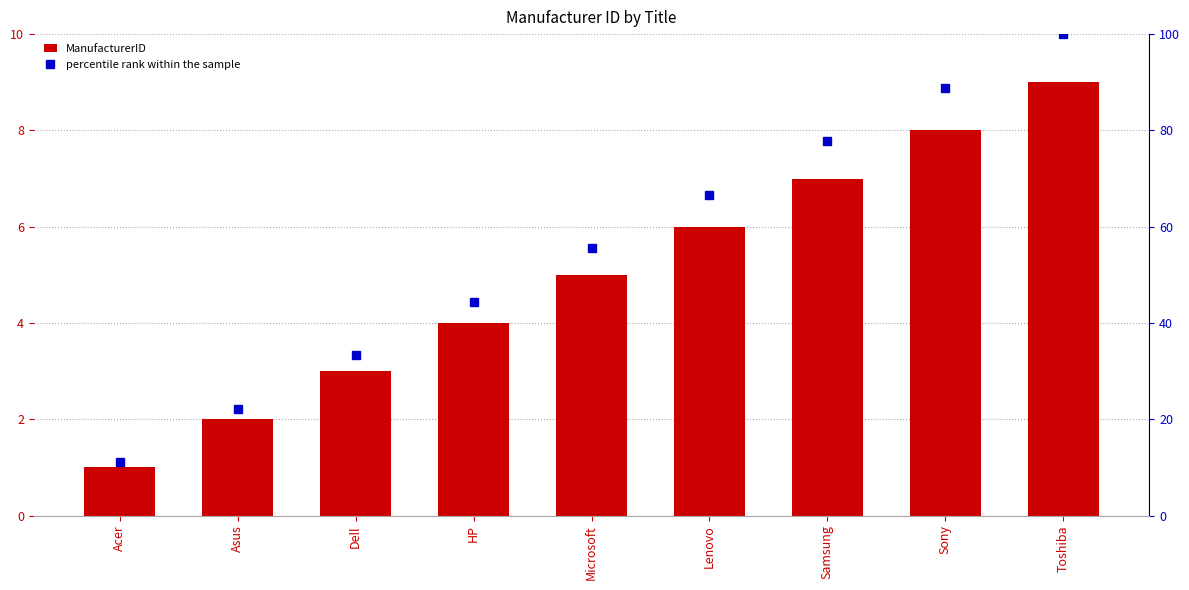

How many data points in percentile rank within the sample are above 55?

5